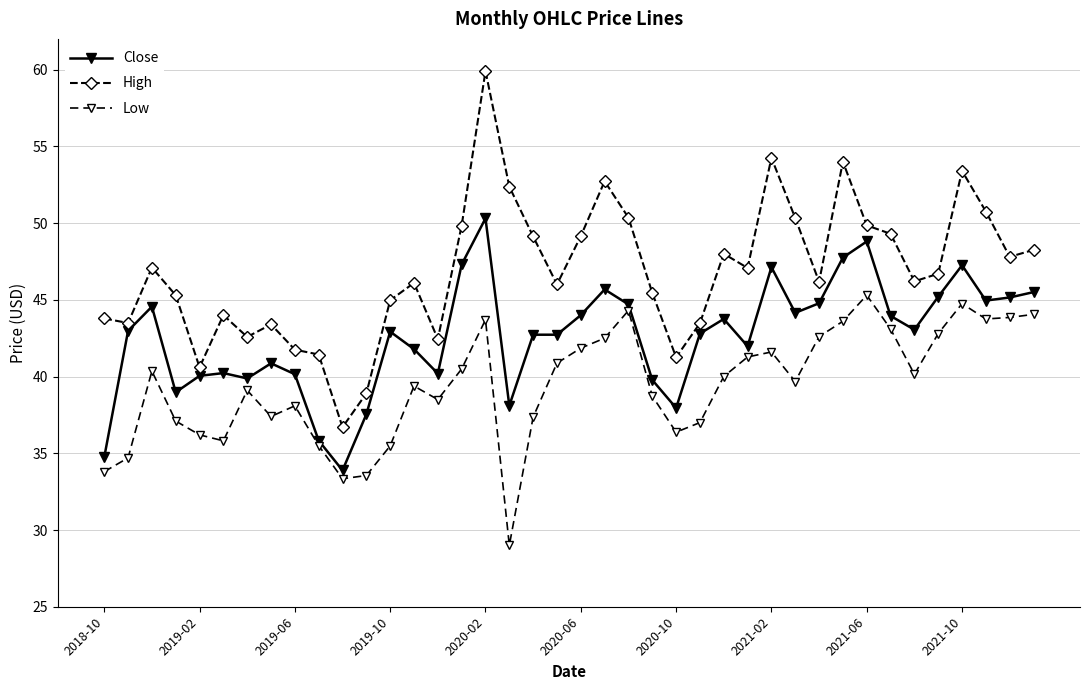

What is the average value of the Close series?

42.6